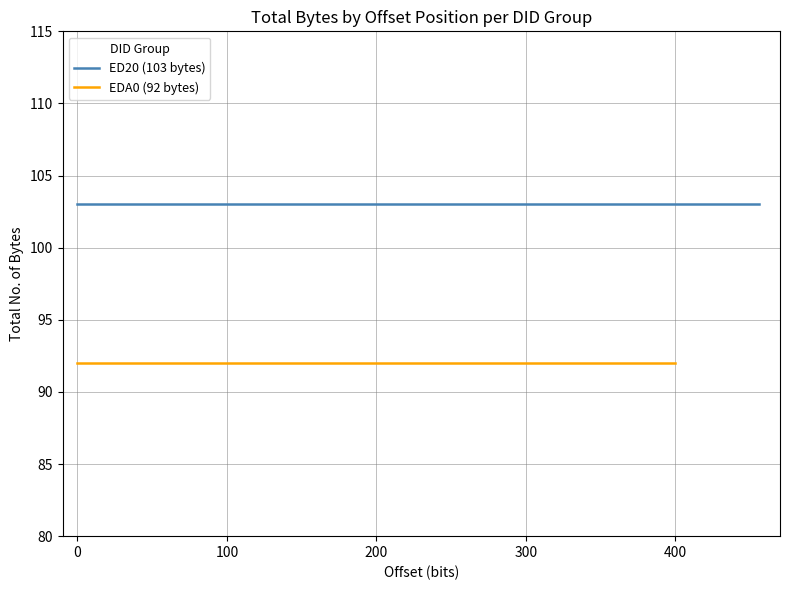

What is the label of the 11th point from the right?

100